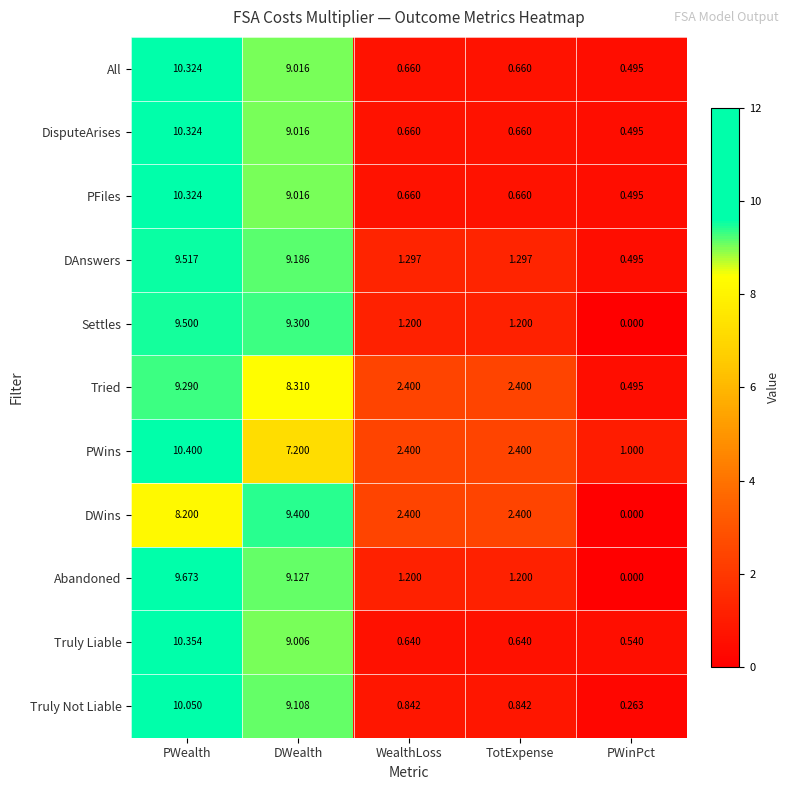

At which label does DWins reach its minimum?

PWinPct